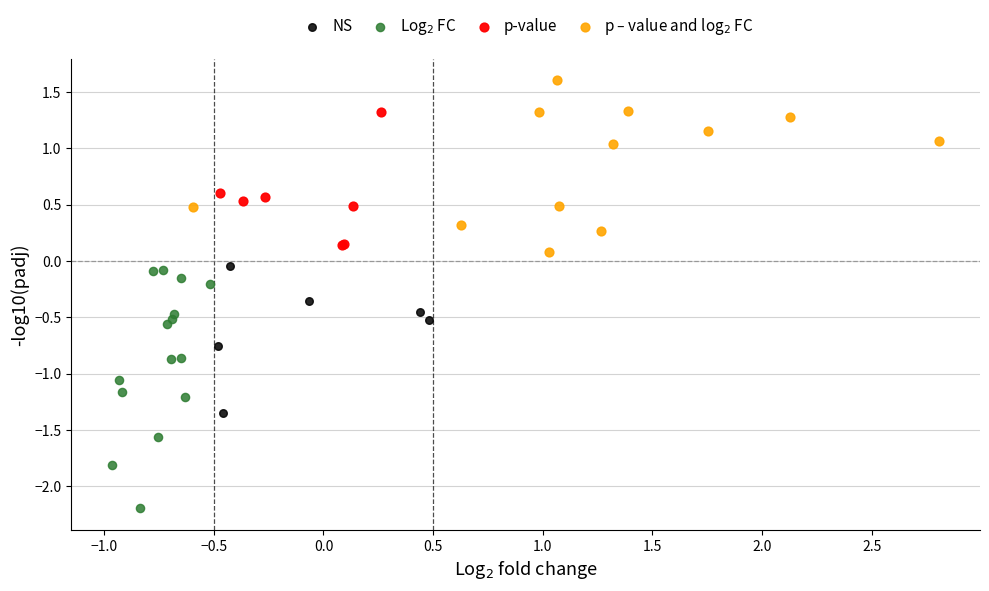

Which series contains the lowest Y value?

Log$_2$ FC